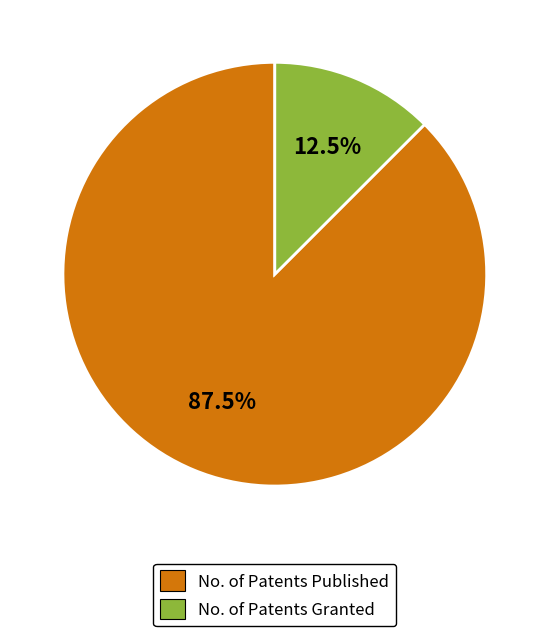

Which slice is the smallest?

No. of Patents Granted